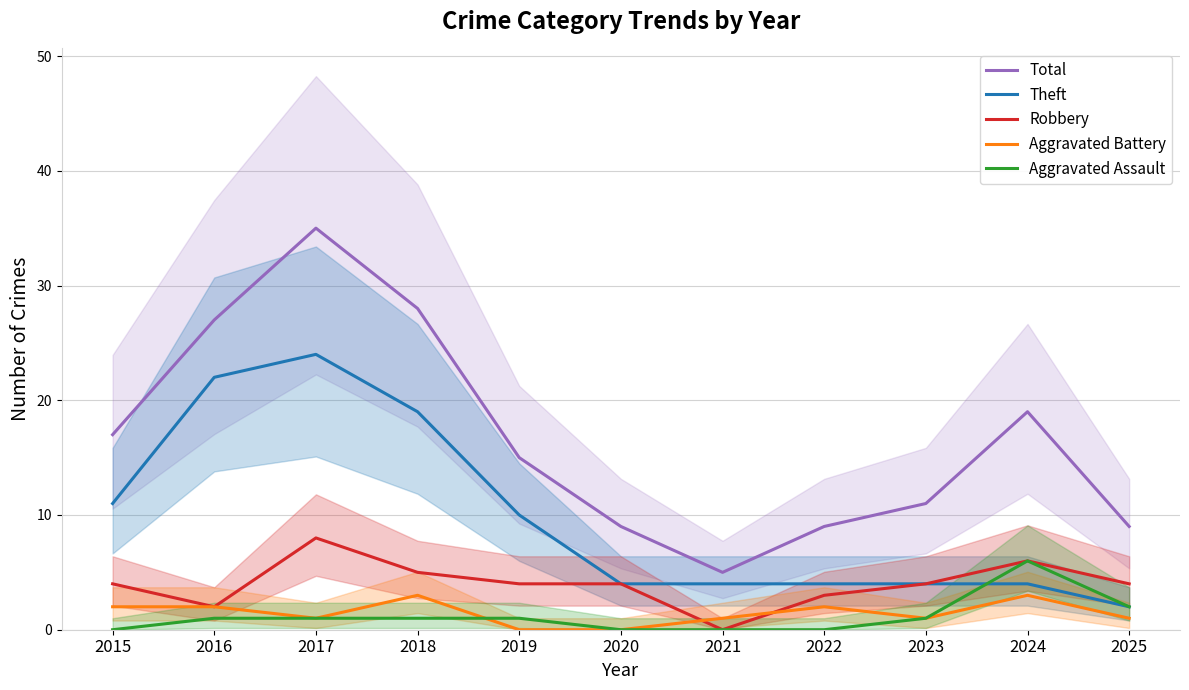

How many values in the Aggravated Battery series exceed 1?

5